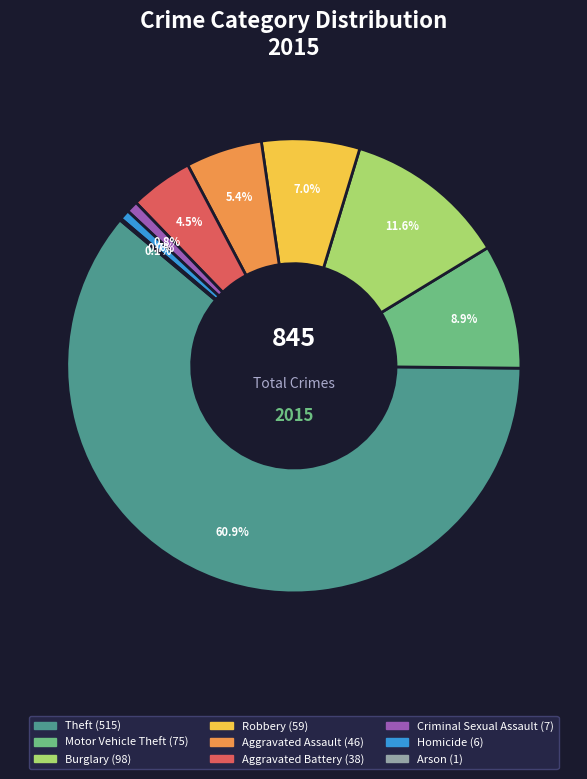

What is the majority slice?

Theft